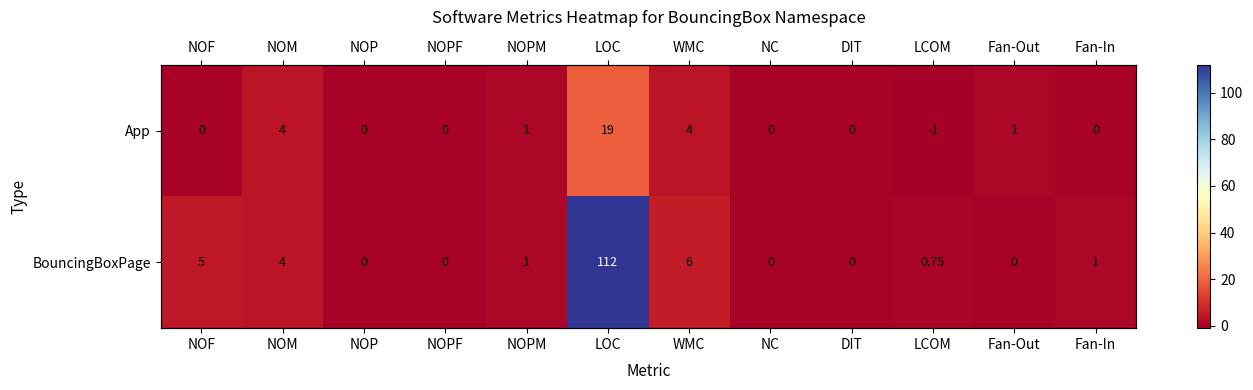

What is the sum of all BouncingBoxPage values?

129.8